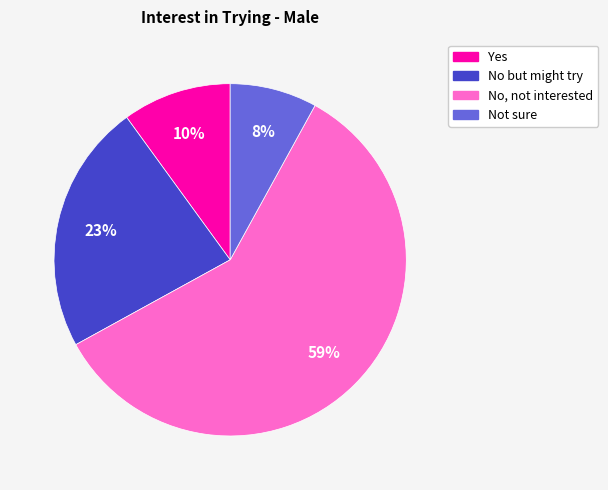

Is there a majority slice in this chart?

Yes